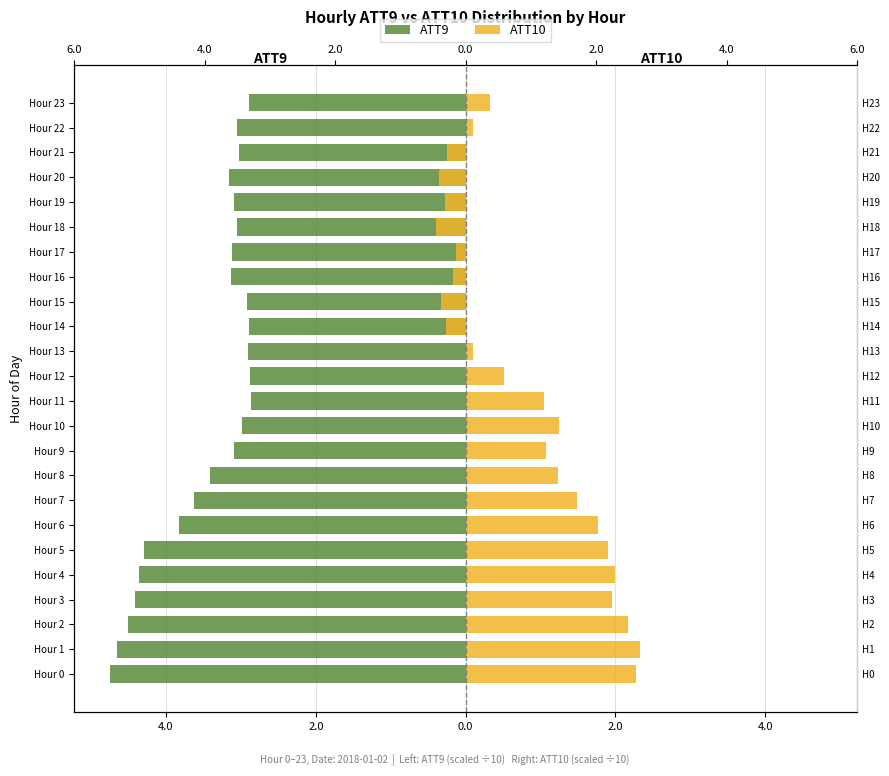

Between Hour 3 and Hour 8, which series saw the biggest shift?

ATT9